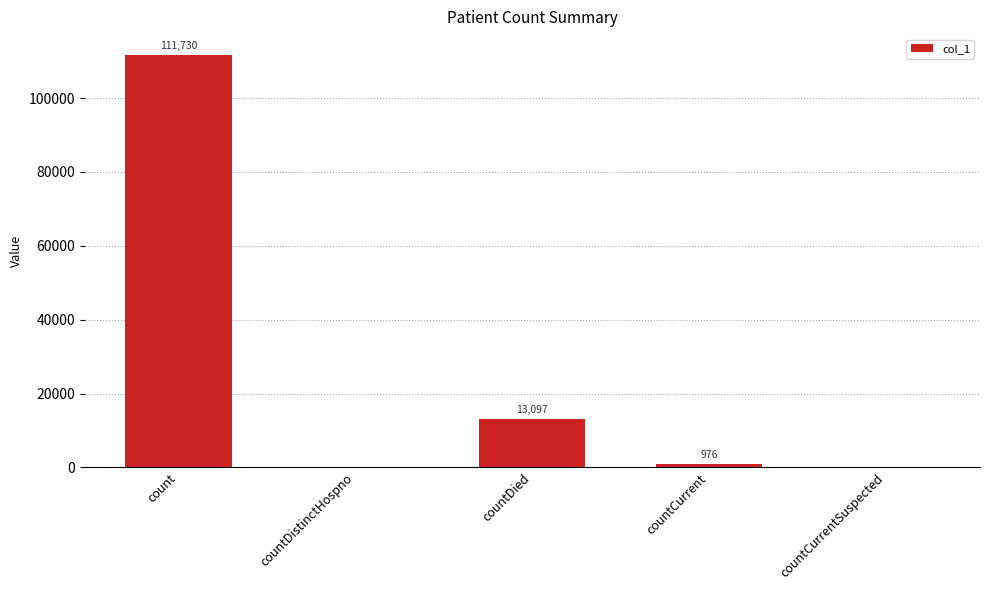

Where is the data nearest to the value 55865?

countDied